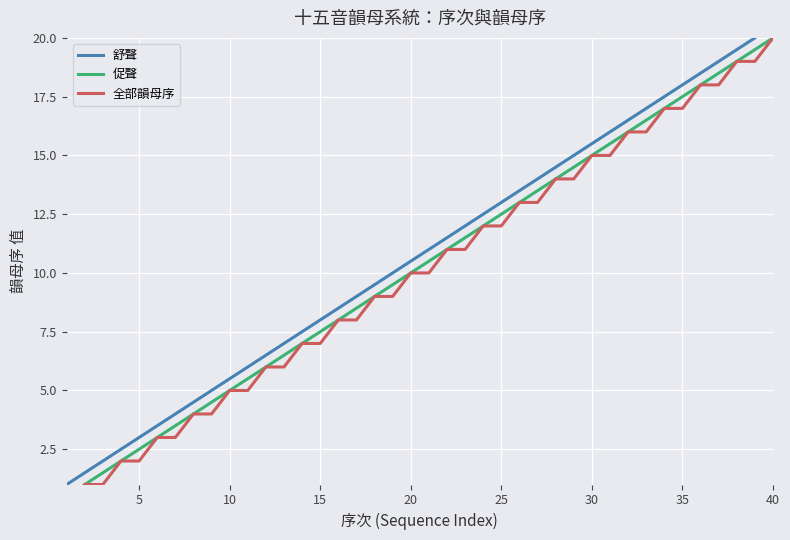

True or false: 促聲韻母序 has more than 2 points higher than both neighbors.

False